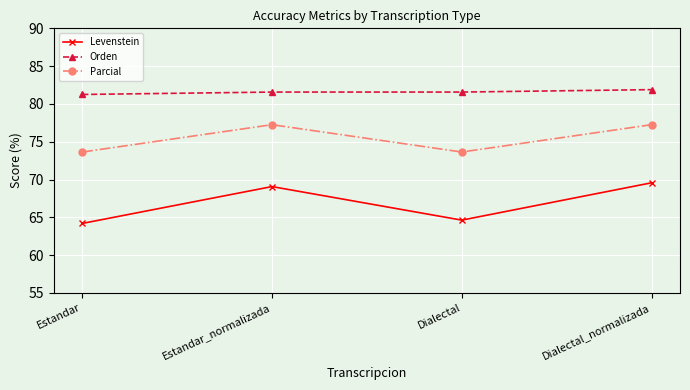

At how many categories does at least one series exceed 70?

4